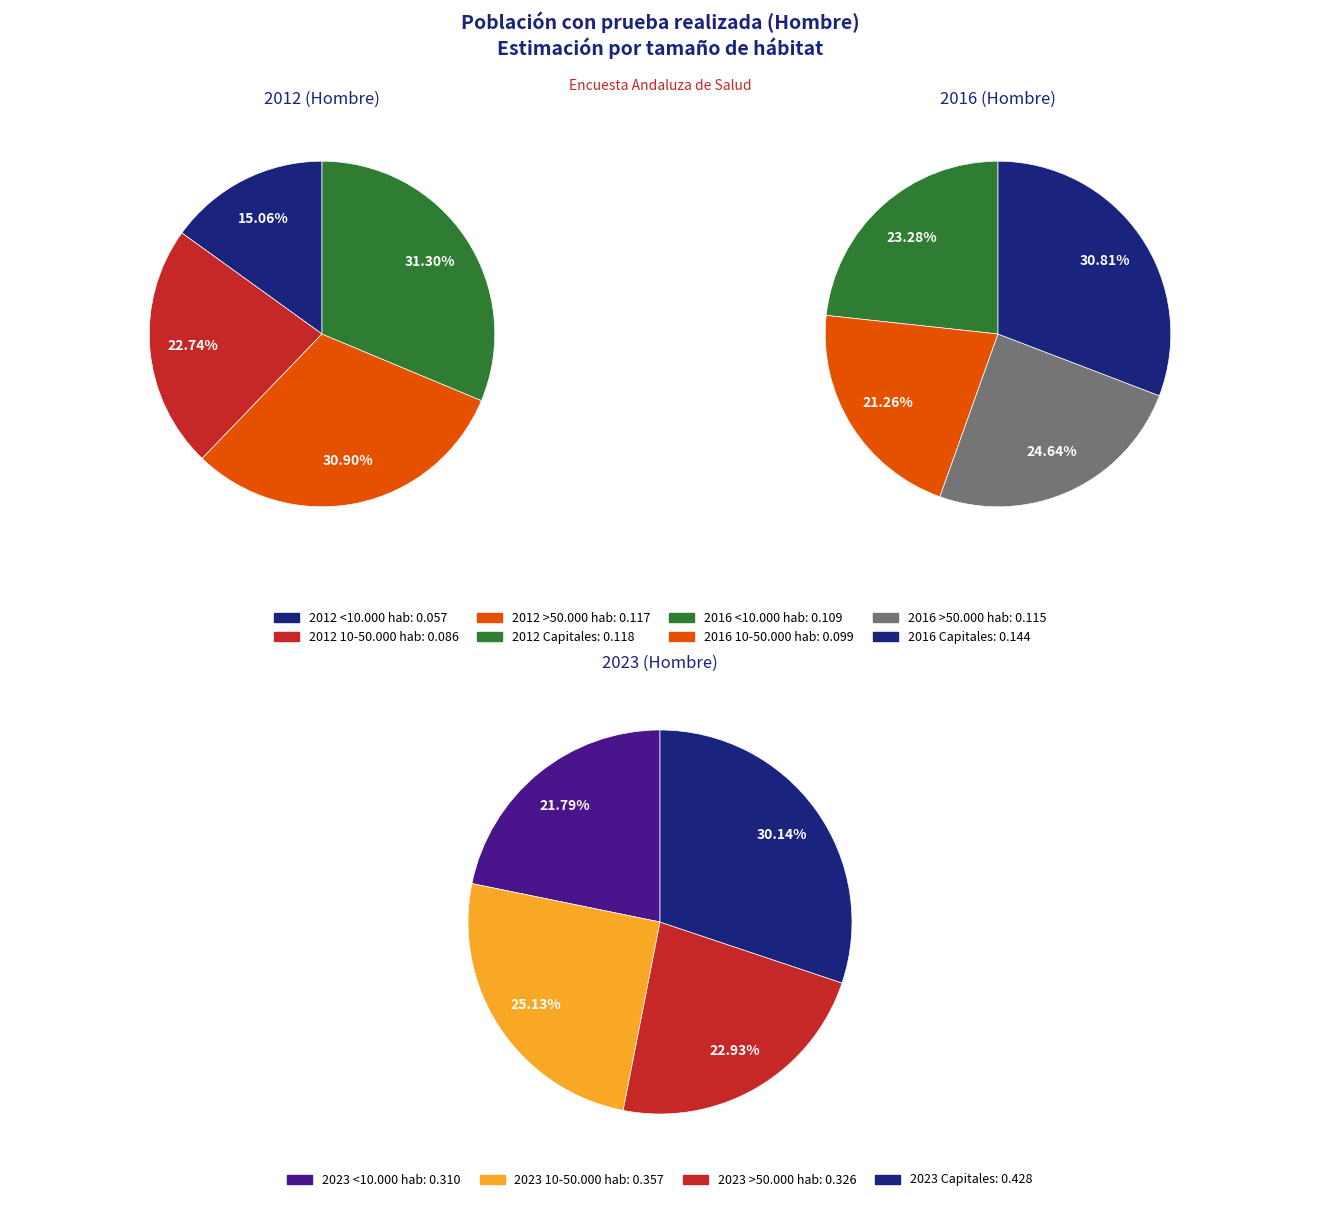

To the nearest percent, what is the difference between the largest and smallest slice percentages?

8%